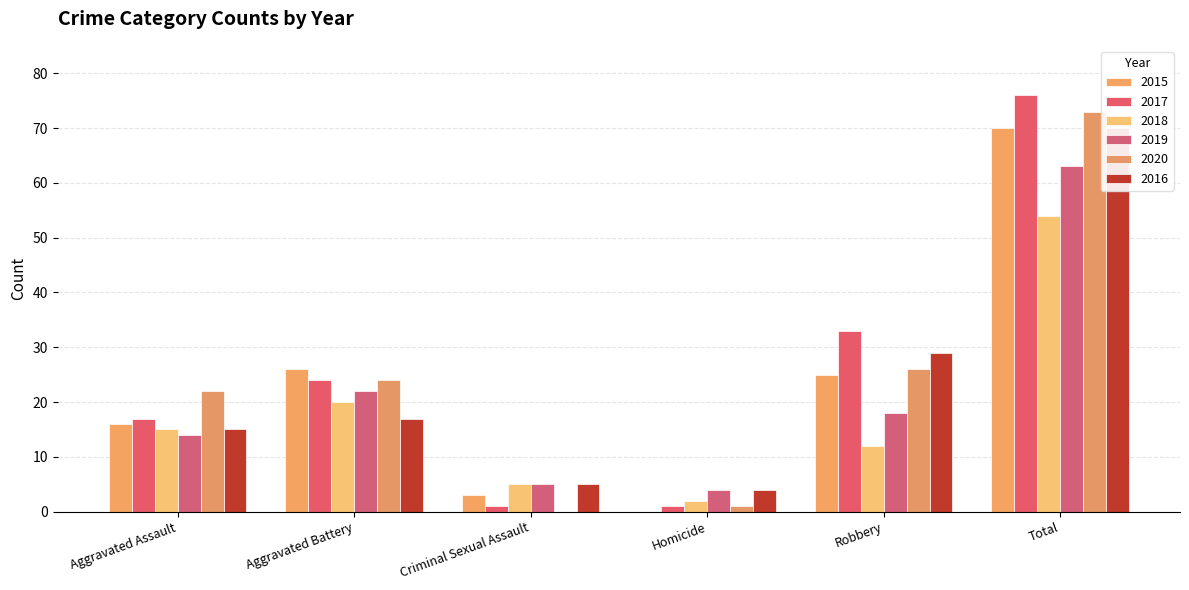

Reading left to right, transcribe all the data shown in this chart.

2015: Aggravated Assault=16	Aggravated Battery=26	Criminal Sexual Assault=3	Homicide=0	Robbery=25	Total=70
2017: Aggravated Assault=17	Aggravated Battery=24	Criminal Sexual Assault=1	Homicide=1	Robbery=33	Total=76
2018: Aggravated Assault=15	Aggravated Battery=20	Criminal Sexual Assault=5	Homicide=2	Robbery=12	Total=54
2019: Aggravated Assault=14	Aggravated Battery=22	Criminal Sexual Assault=5	Homicide=4	Robbery=18	Total=63
2020: Aggravated Assault=22	Aggravated Battery=24	Criminal Sexual Assault=0	Homicide=1	Robbery=26	Total=73
2016: Aggravated Assault=15	Aggravated Battery=17	Criminal Sexual Assault=5	Homicide=4	Robbery=29	Total=70